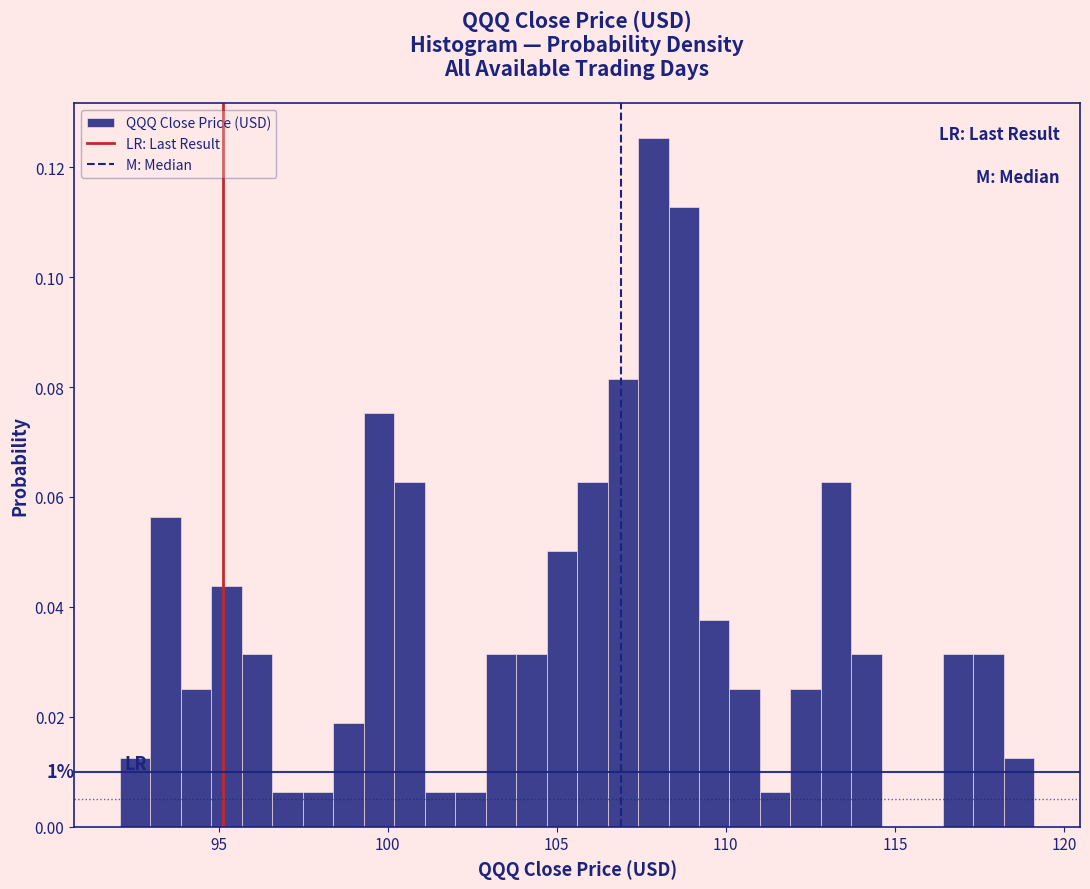

Read against the x-axis, roughly where is the centre of the tallest bar?

108.0